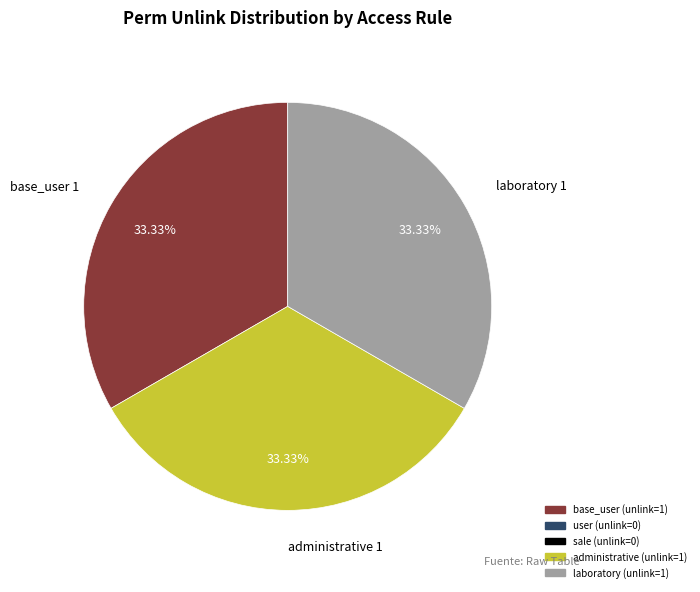

Does any single category account for the majority?

No